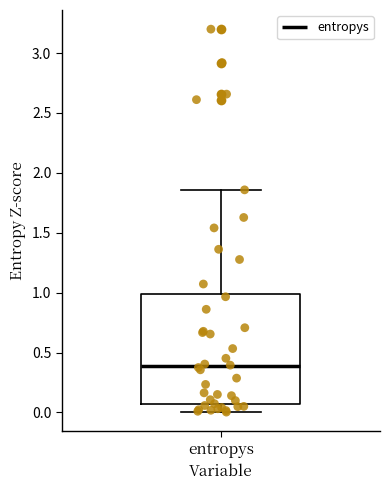

Read this box plot against the y-axis: the position of the median line, the range covered by the box, and the ends of both whiskers. The values are not printed on the chart, so give them approximately, as read against the axis.

median 0.40, box 0.05 to 1.00, whiskers 0.00 to 1.85